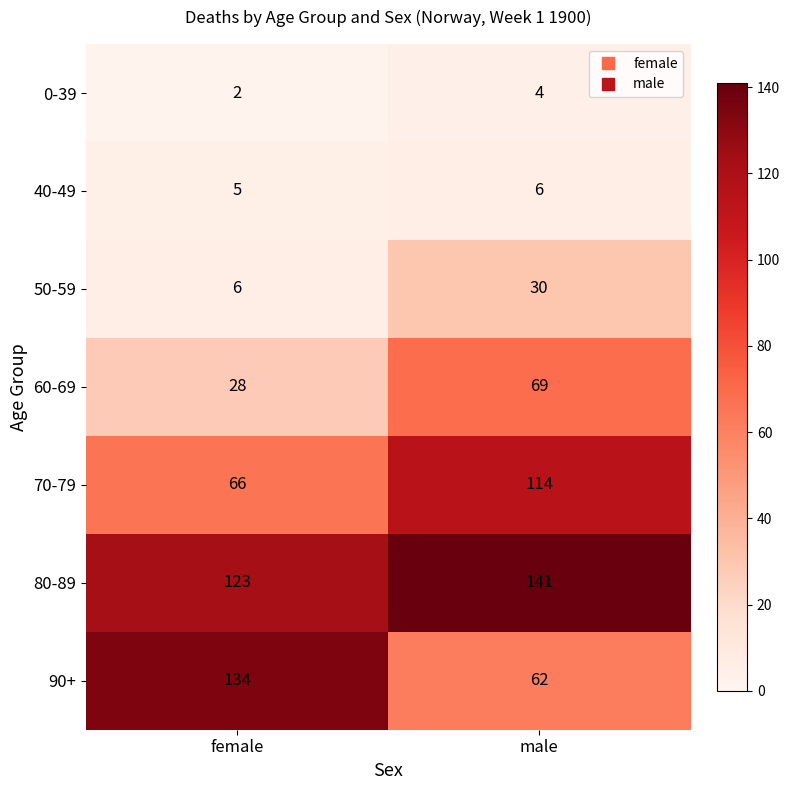

Which category has the lowest value across all series?

female